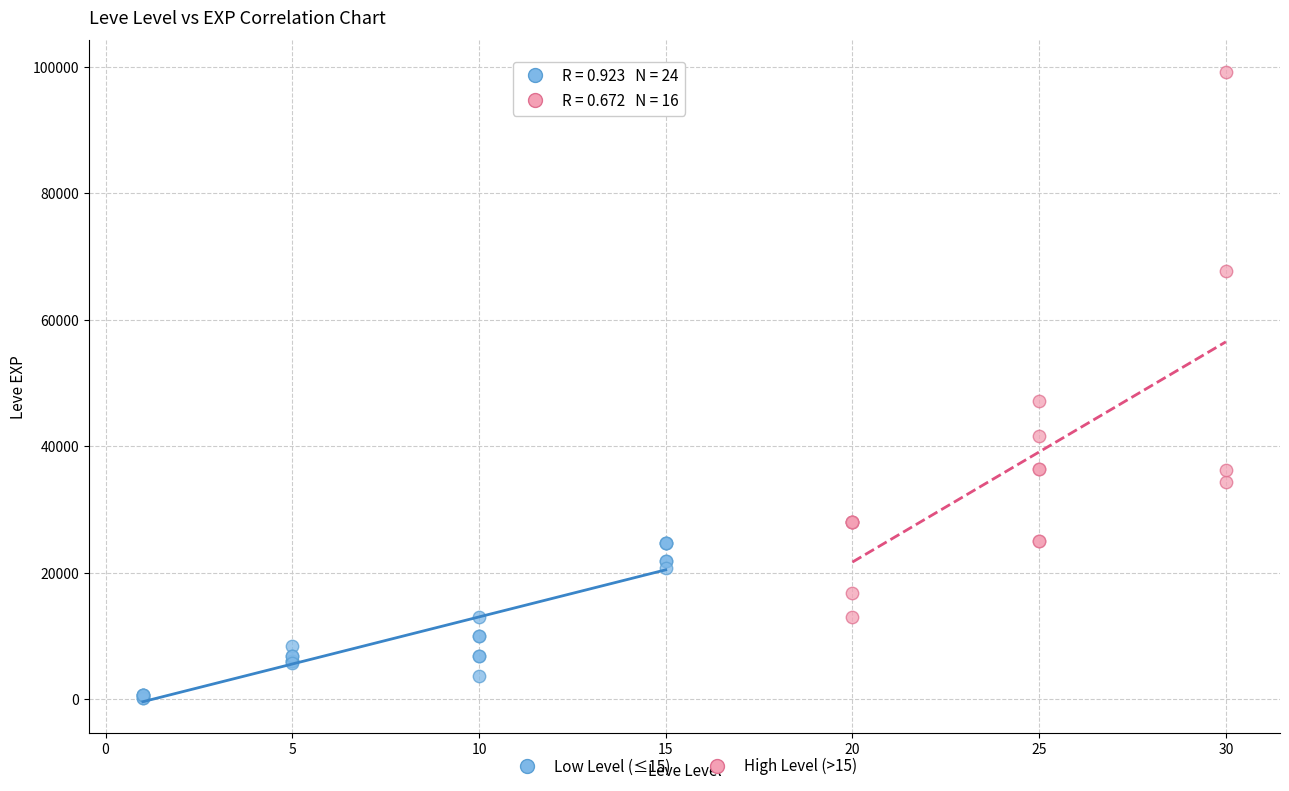

Which series reaches the minimum Y coordinate?

Low Level (≤15)